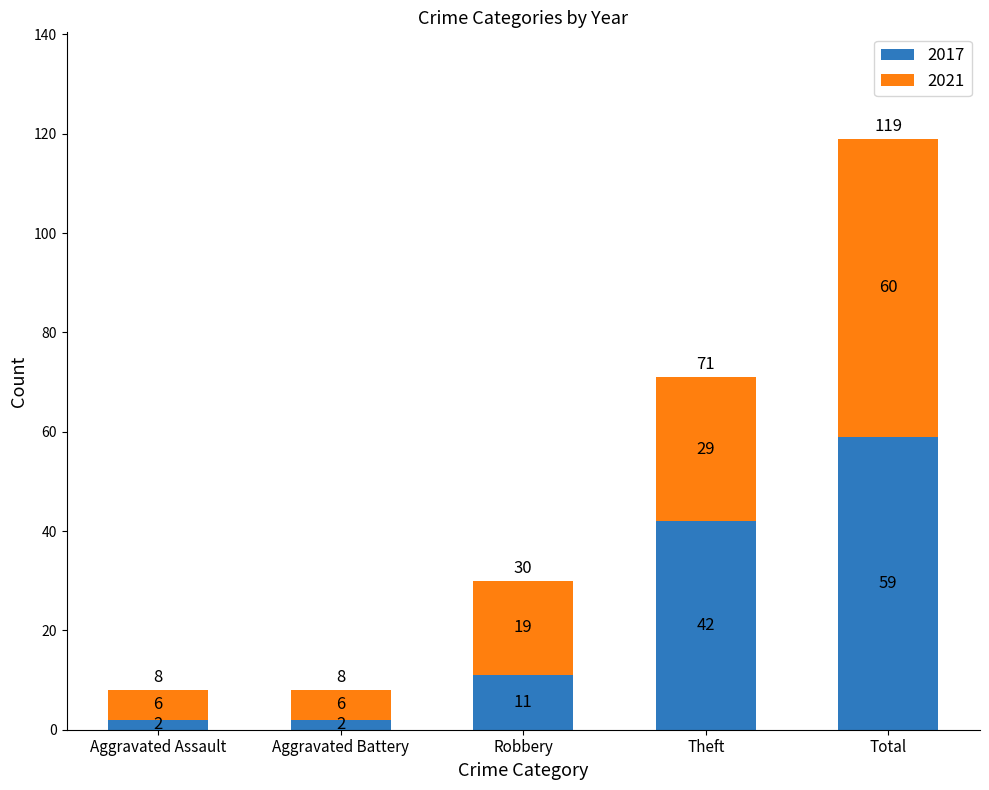

What is the maximum value for 2017?

59